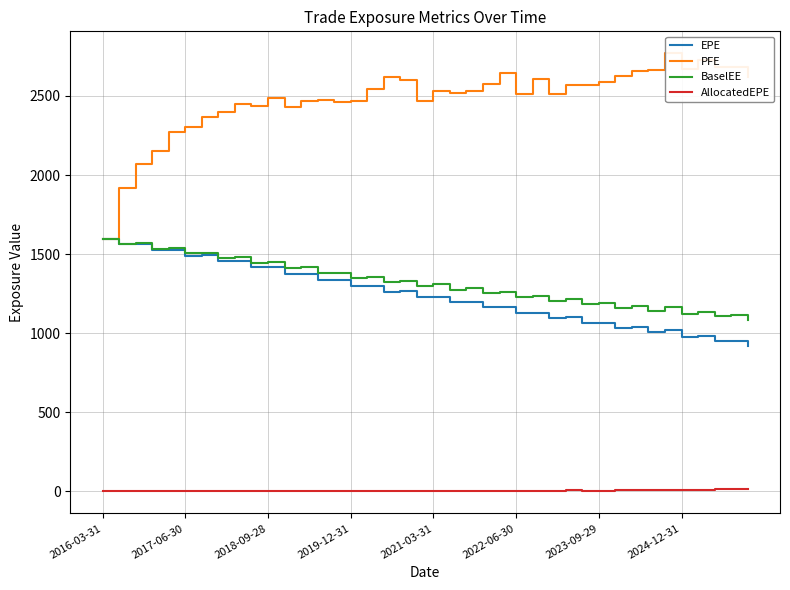

Which series has the largest range (max minus min)?

PFE